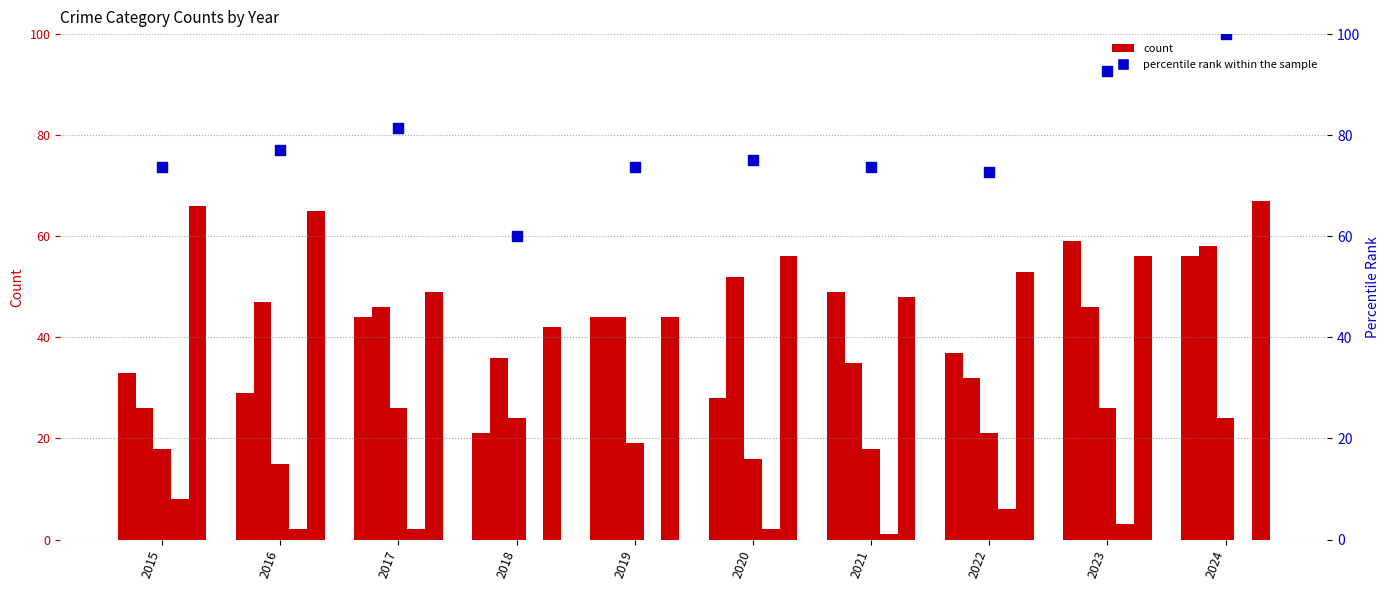

At which category is the sum across all series the highest?

2024